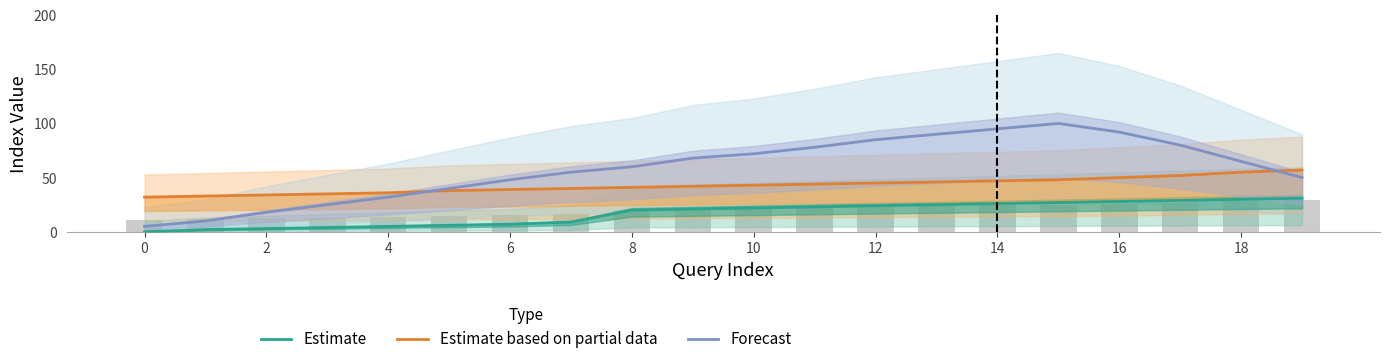

What is the difference between the maximum and minimum values in the Estimate based on partial data series?

25